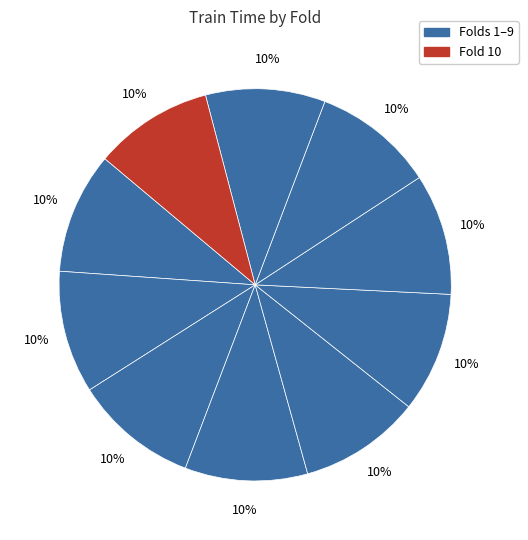

How many slices are in this pie chart?

10